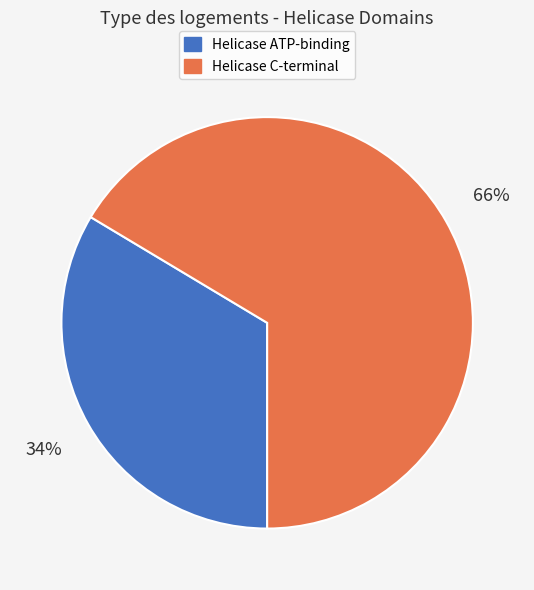

Which slice represents more than half of the pie?

Helicase C-terminal